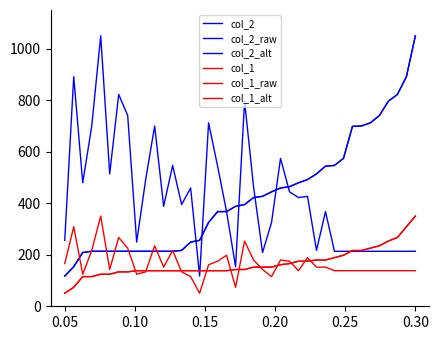

Does the chart have visible grid lines?

No